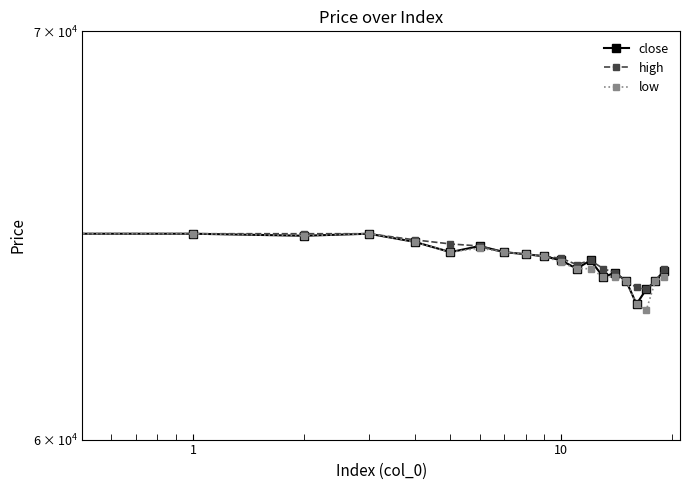

How many categories are shown in the chart?

20